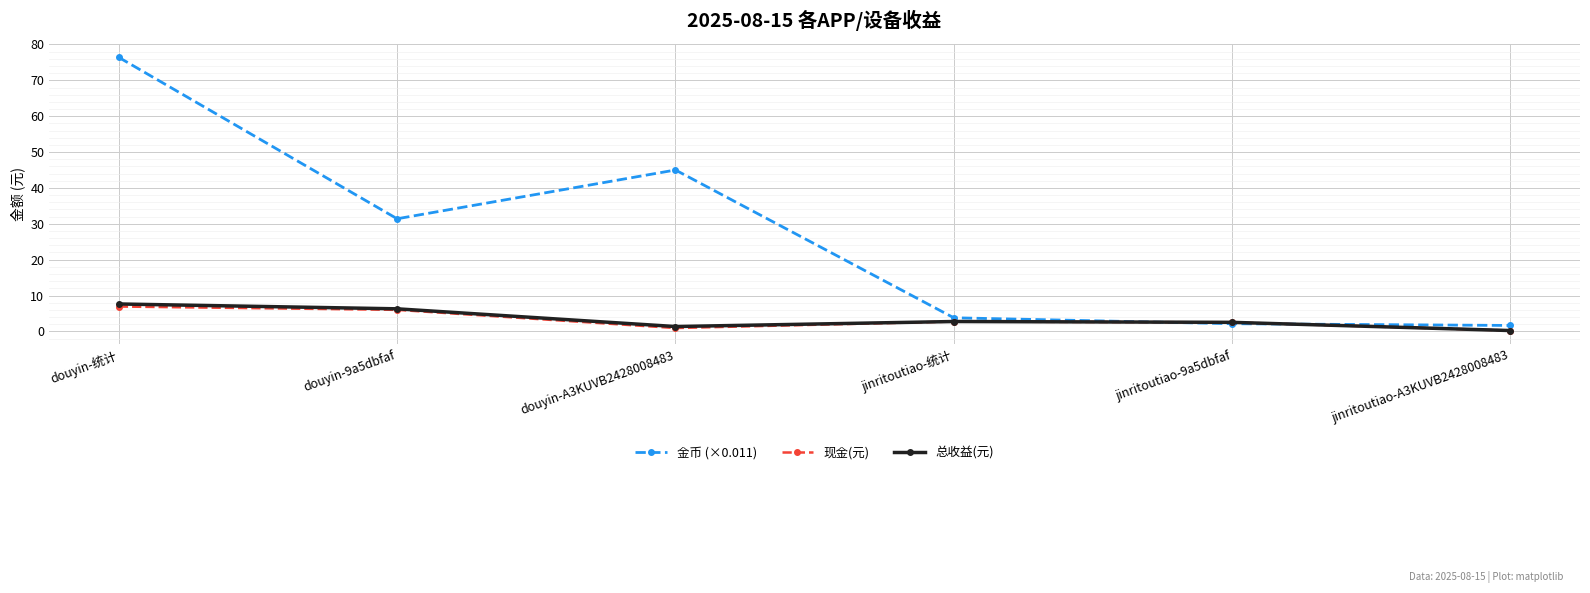

What is the value of the 总收益(元) point at the 4th from the left?

2.8